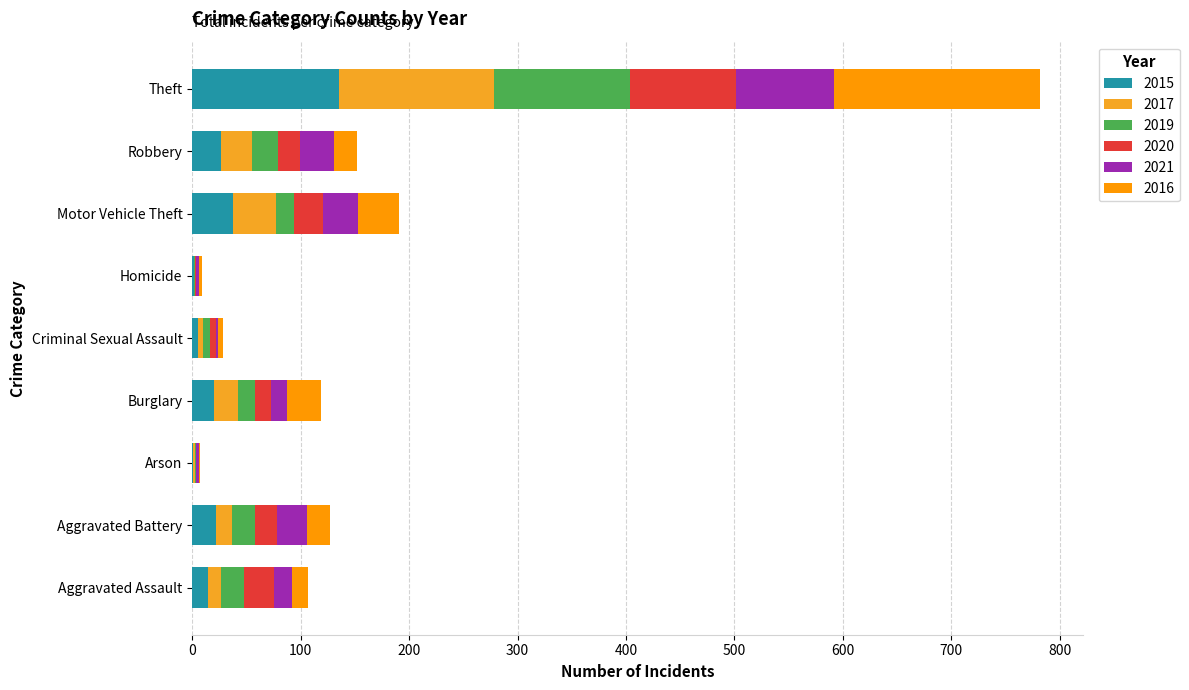

What is the difference between the second highest and second lowest values in the 2016 series?

35